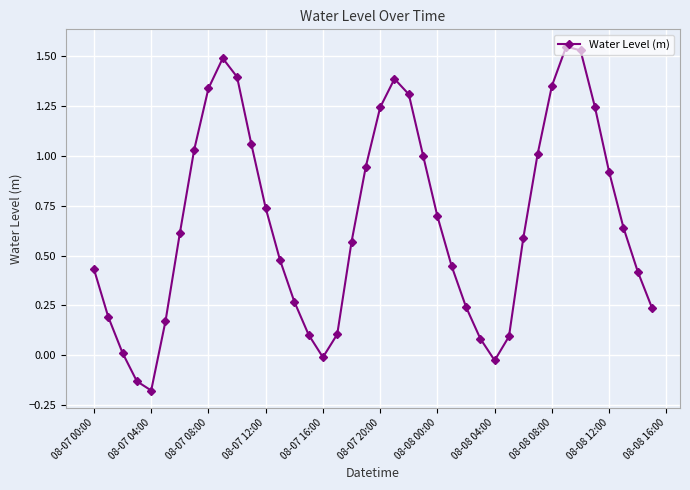

True or false: there are more than 0 points higher than both neighbors.

True